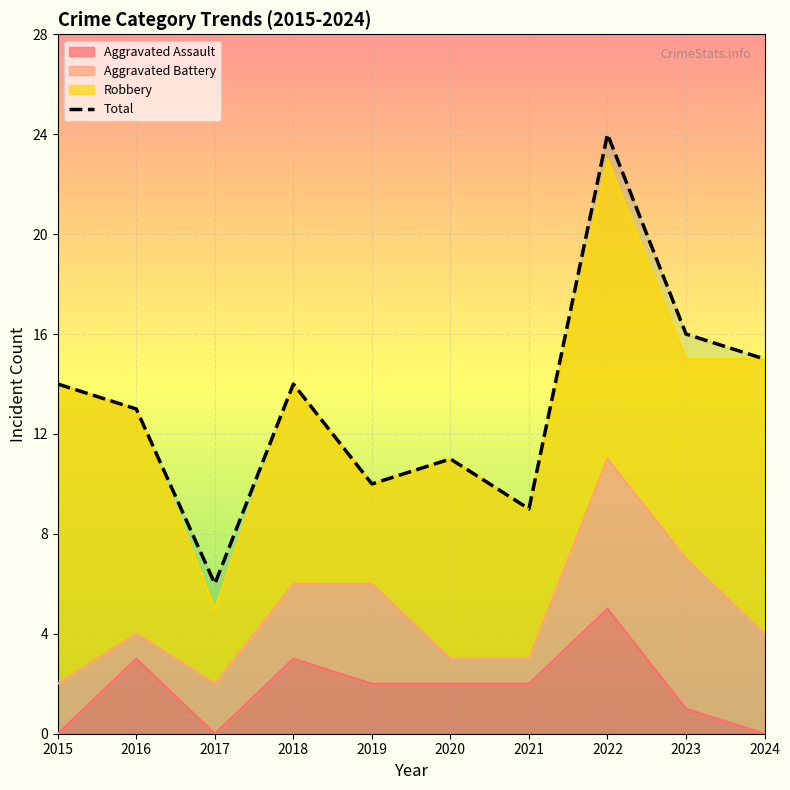

Approximately how many times larger is the value at 2015 compared to 2024?

0.9